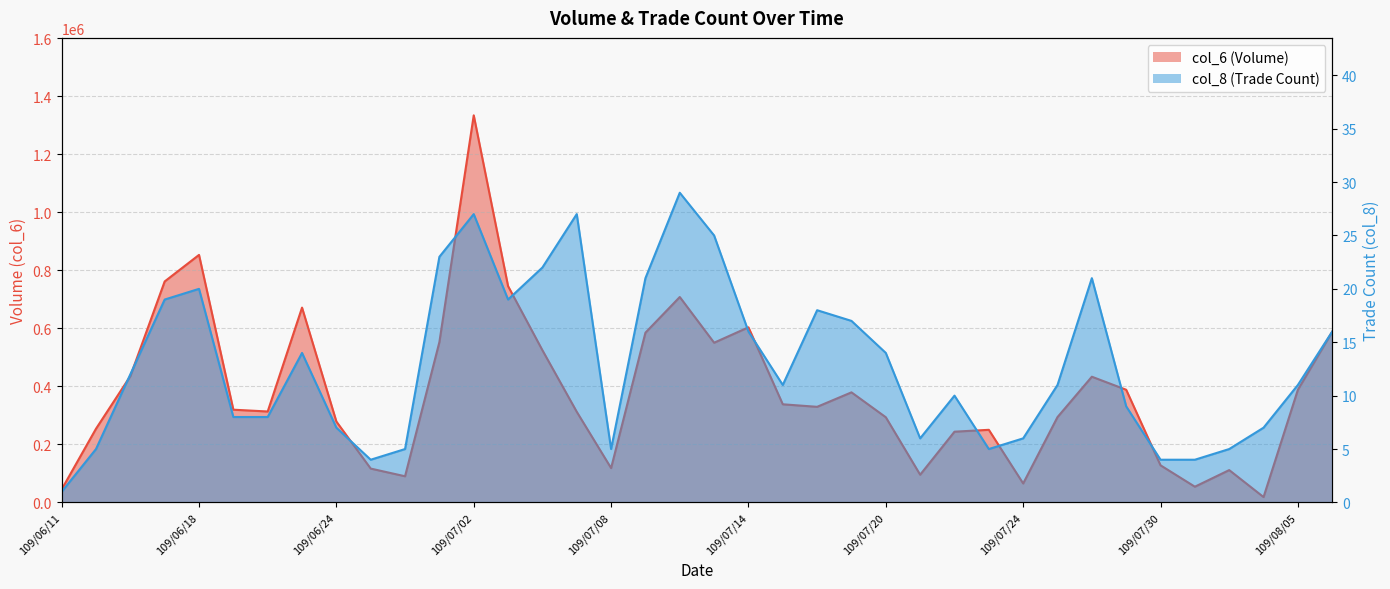

List the series in order of their peak value, lowest first.

col_8, col_6